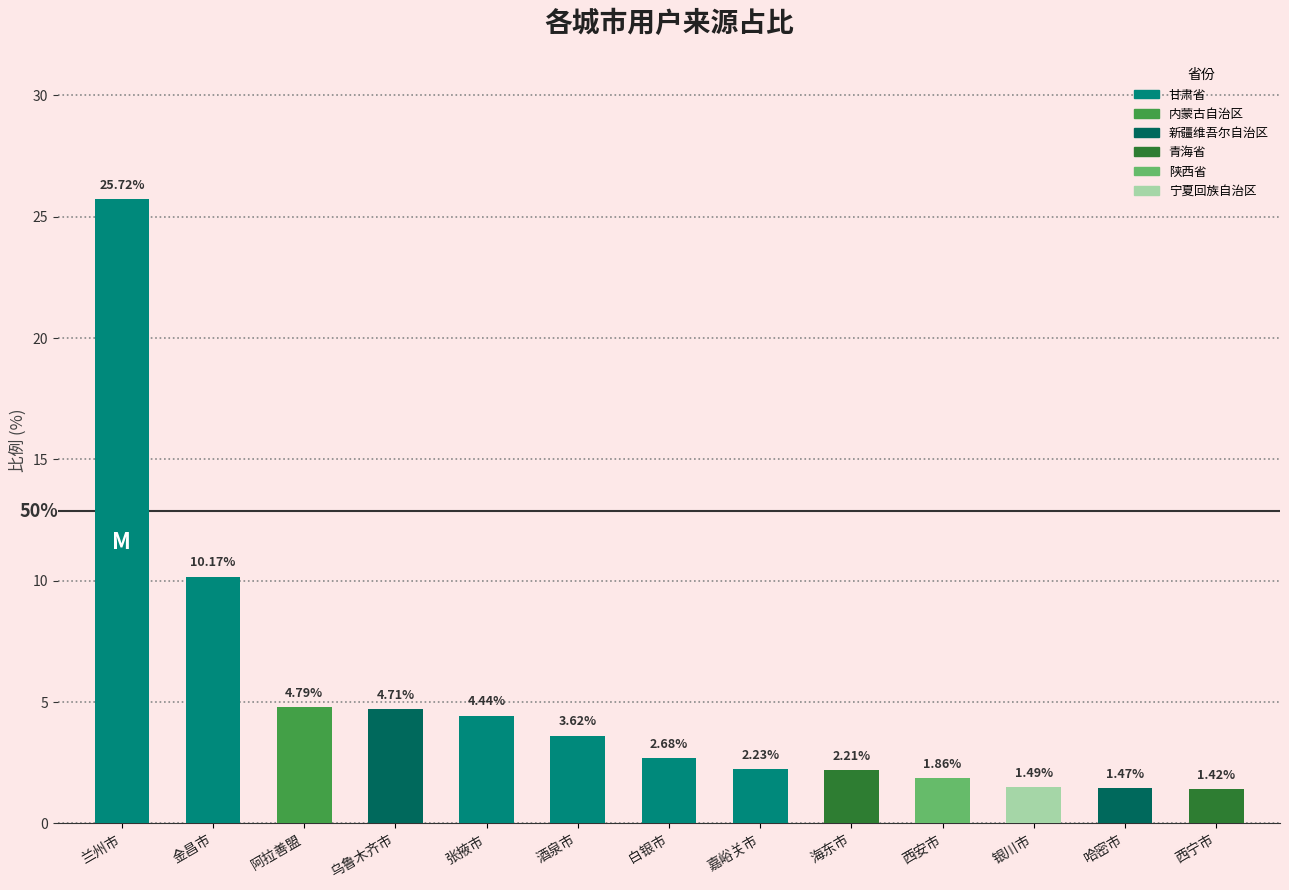

What is the change in value from 西安市 to 哈密市?

-0.4